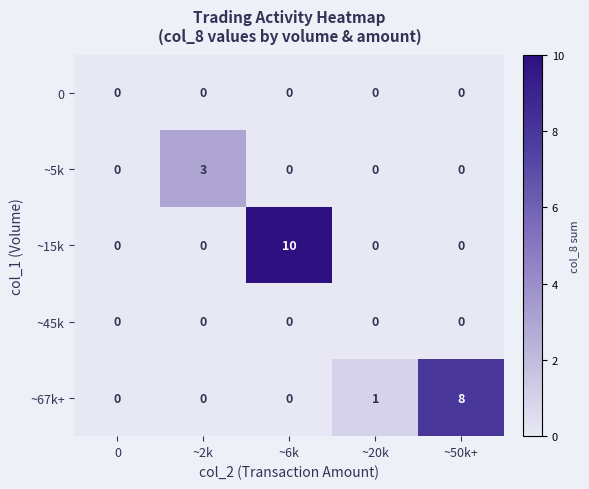

The value of ~45k at ~20k is 0. True or false?

True